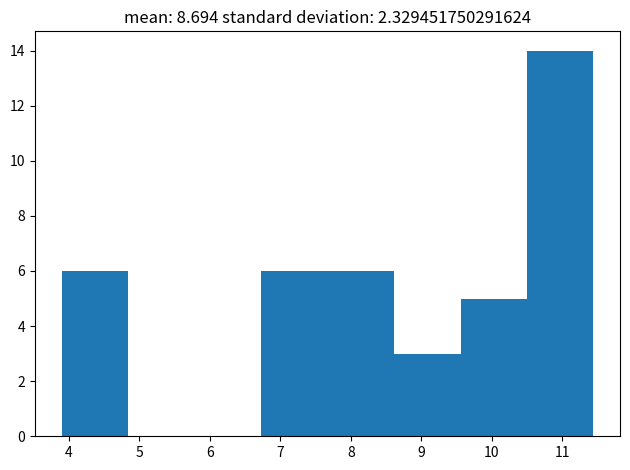

Reading left to right, list every bar in this chart as the range it spans on the x-axis followed by its height. Neither the bar edges nor the heights are printed on the chart, so give them approximately, as read against the axes.

3.9 to 4.8: 6
4.8 to 5.8: 0
5.8 to 6.7: 0
6.7 to 7.7: 6
7.7 to 8.6: 6
8.6 to 9.6: 3
9.6 to 10.5: 5
10.5 to 11.4: 14